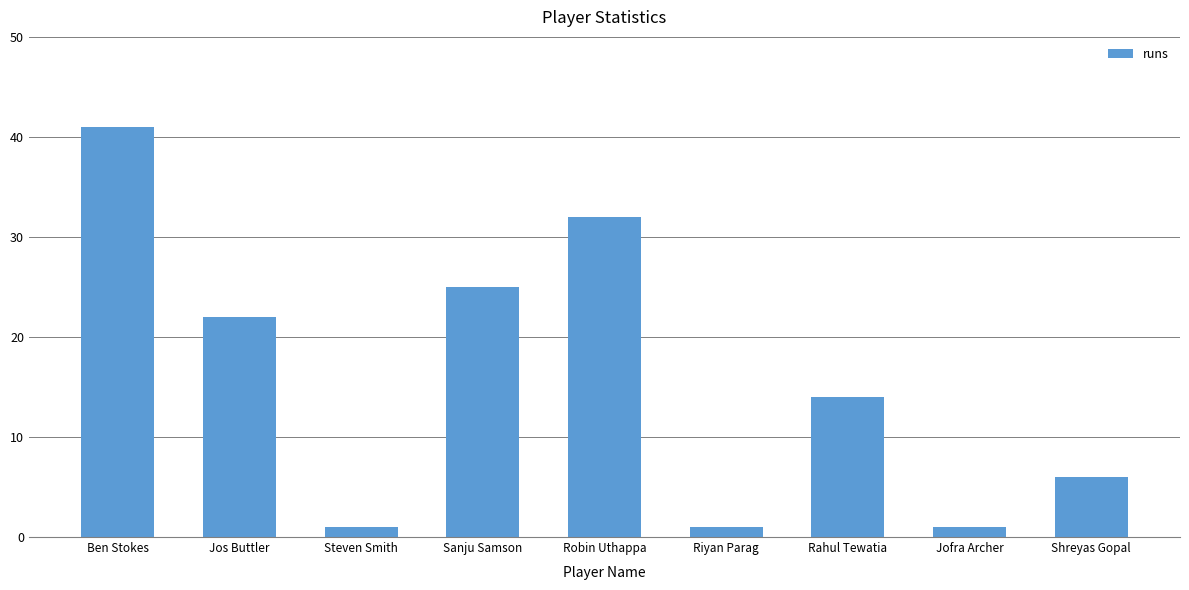

Reading left to right, what are all the values shown in this chart?

41	22	1	25	32	1	14	1	6